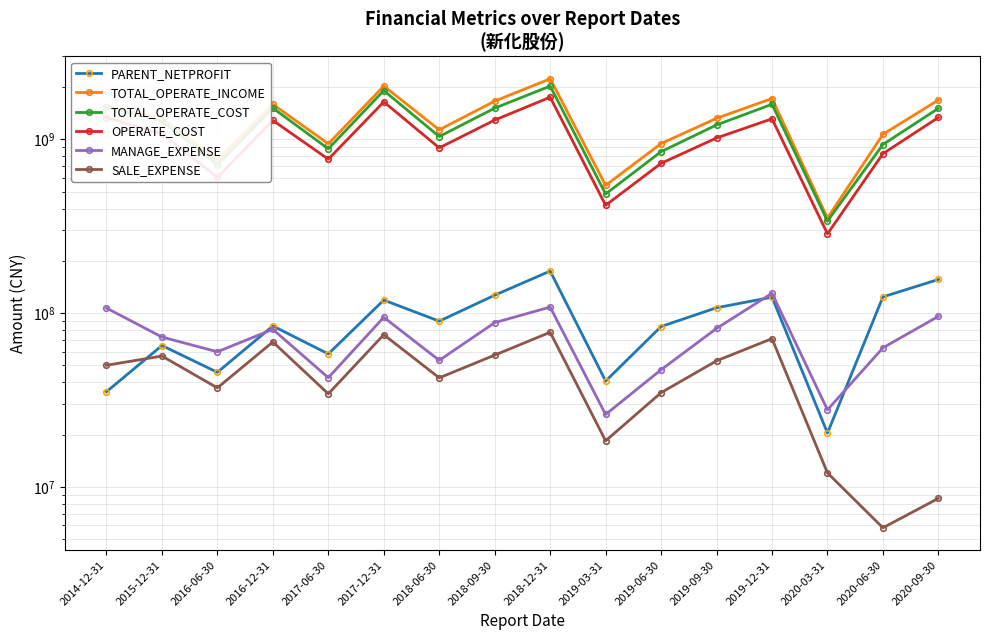

What is the maximum value for OPERATE_COST?

1748623440.4